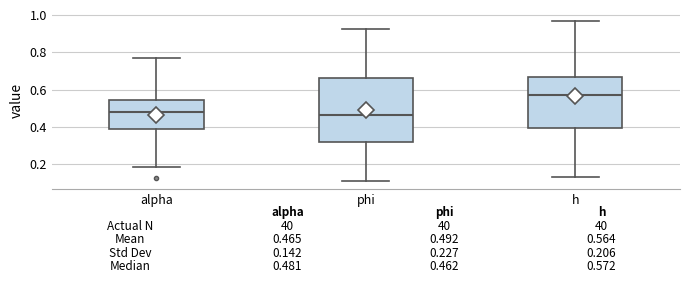

Which box is the tallest, from its lower edge to its upper edge?

phi